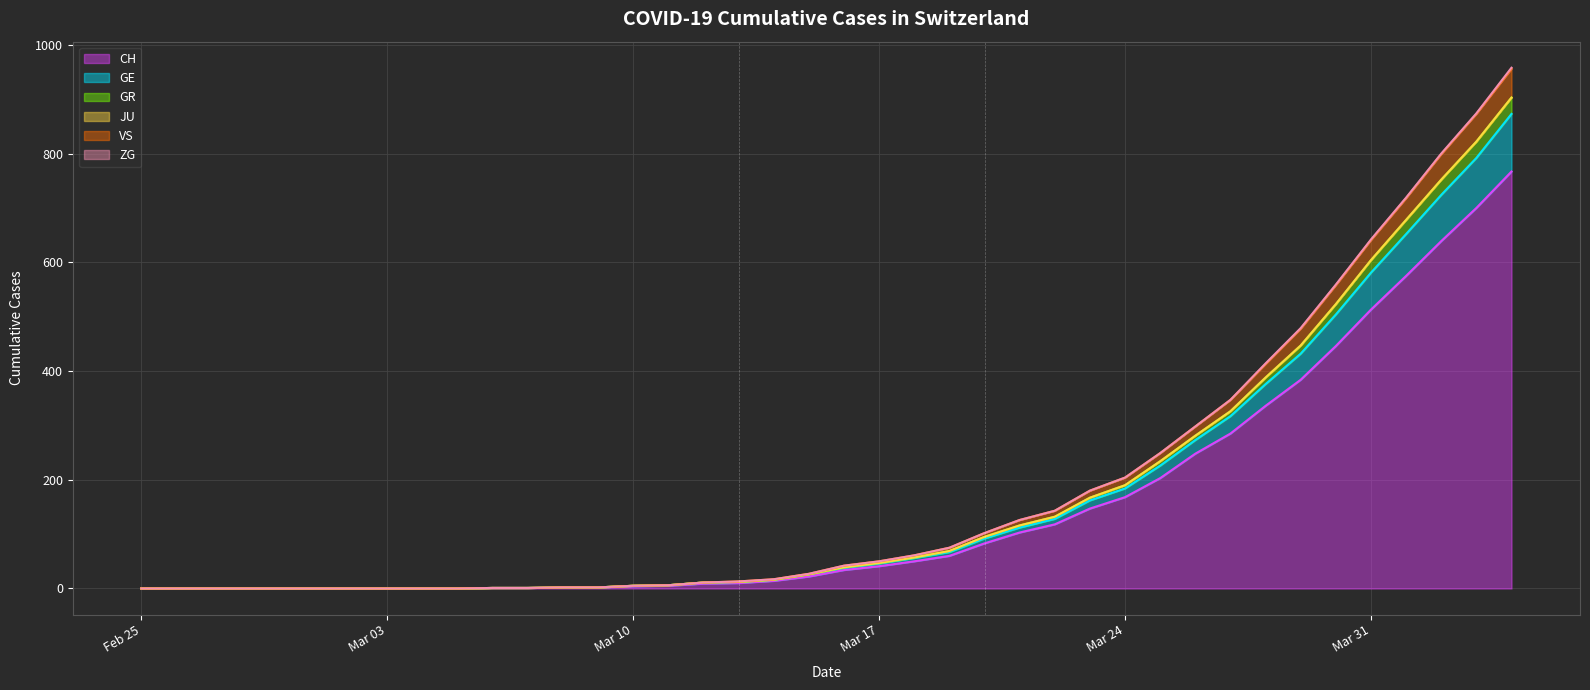

At which category is the sum across all series the highest?

2020-04-04